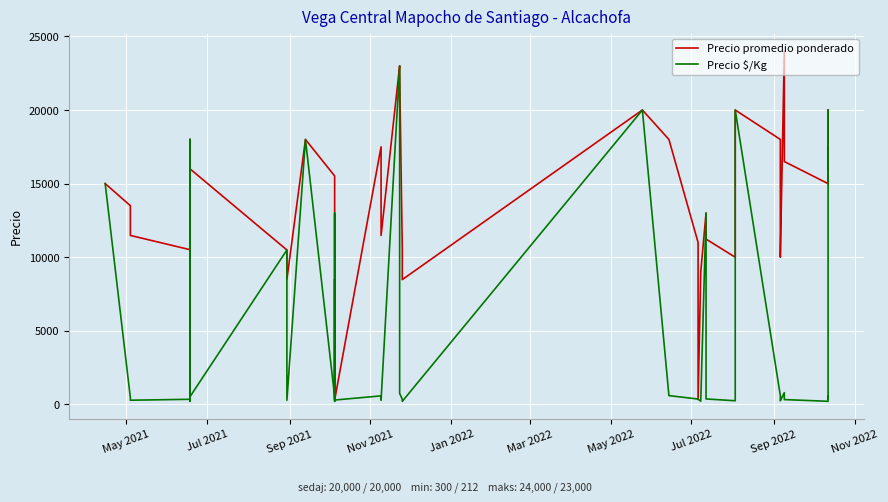

Which series has the largest total across all categories?

Precio promedio ponderado